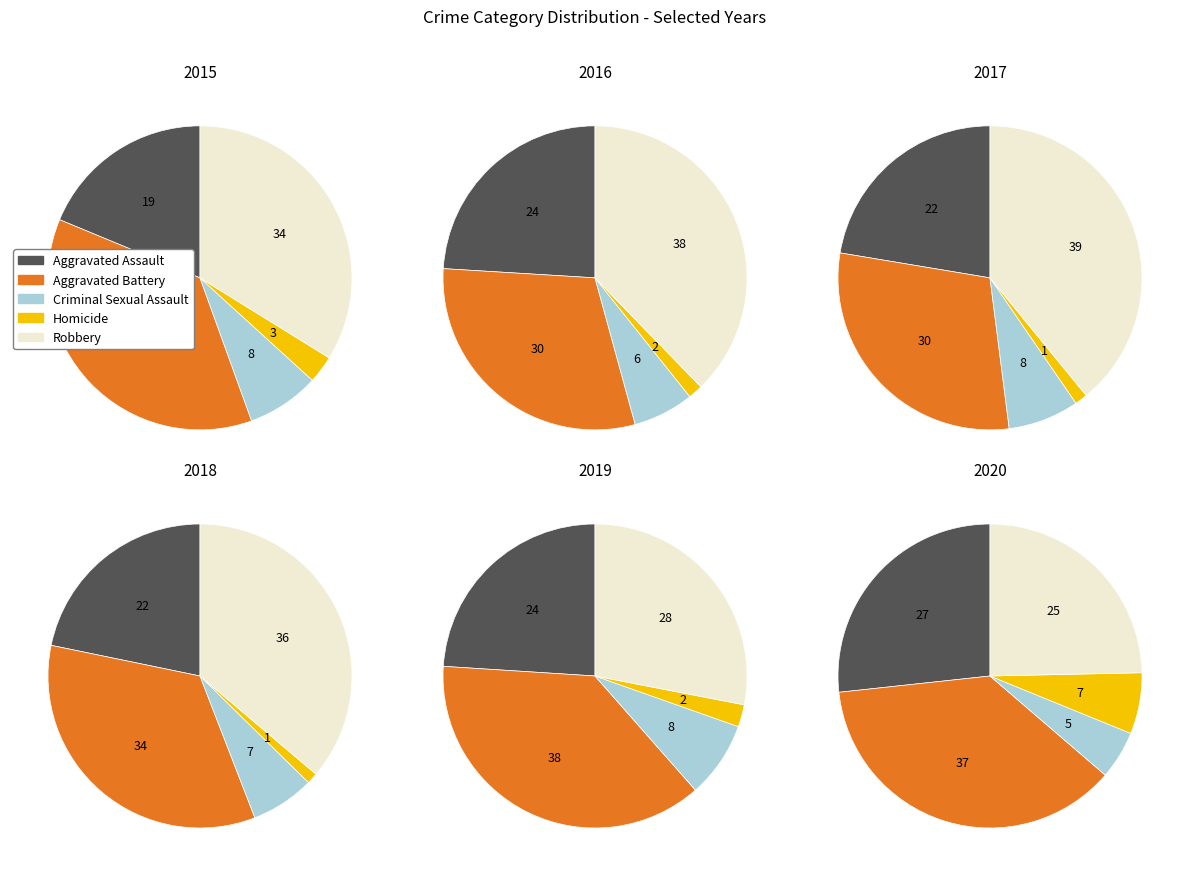

True or false: 5 accounts for 12% of the total.

False